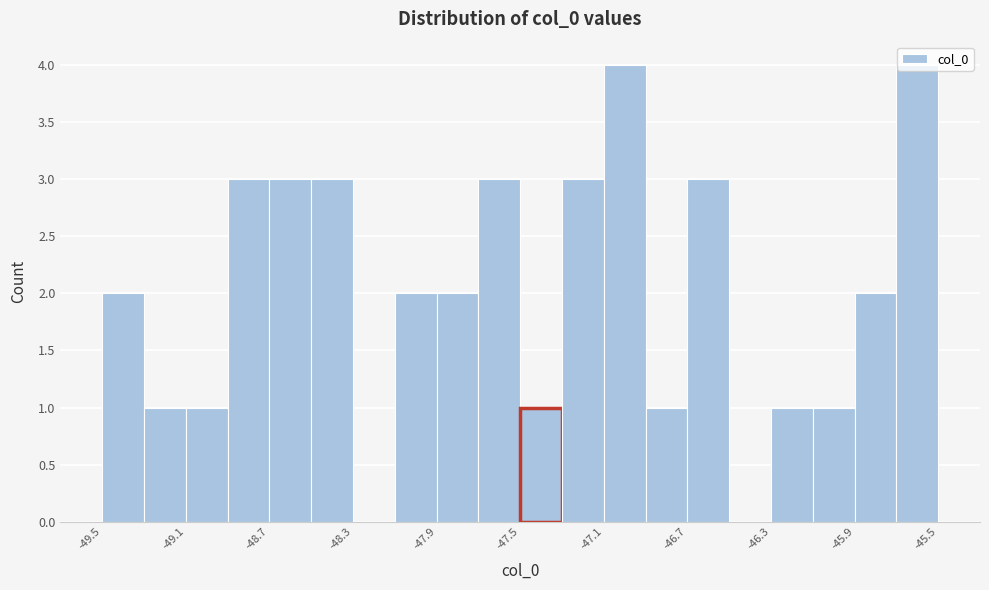

What is the height of the bar covering -48.95 to -48.75 on the x-axis? Neither the bar edges nor the heights are printed on the chart, so give them approximately, as read against the axes.

3